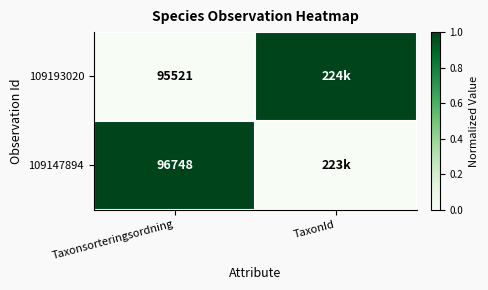

What is the total value across all series at Taxonsorteringsordning?

192269.0